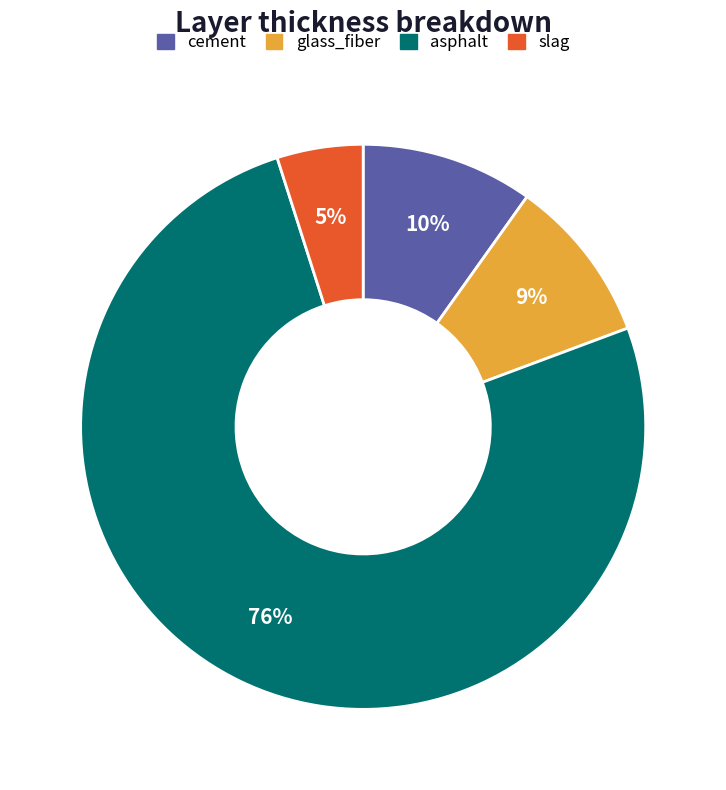

Does any single category account for the majority?

Yes